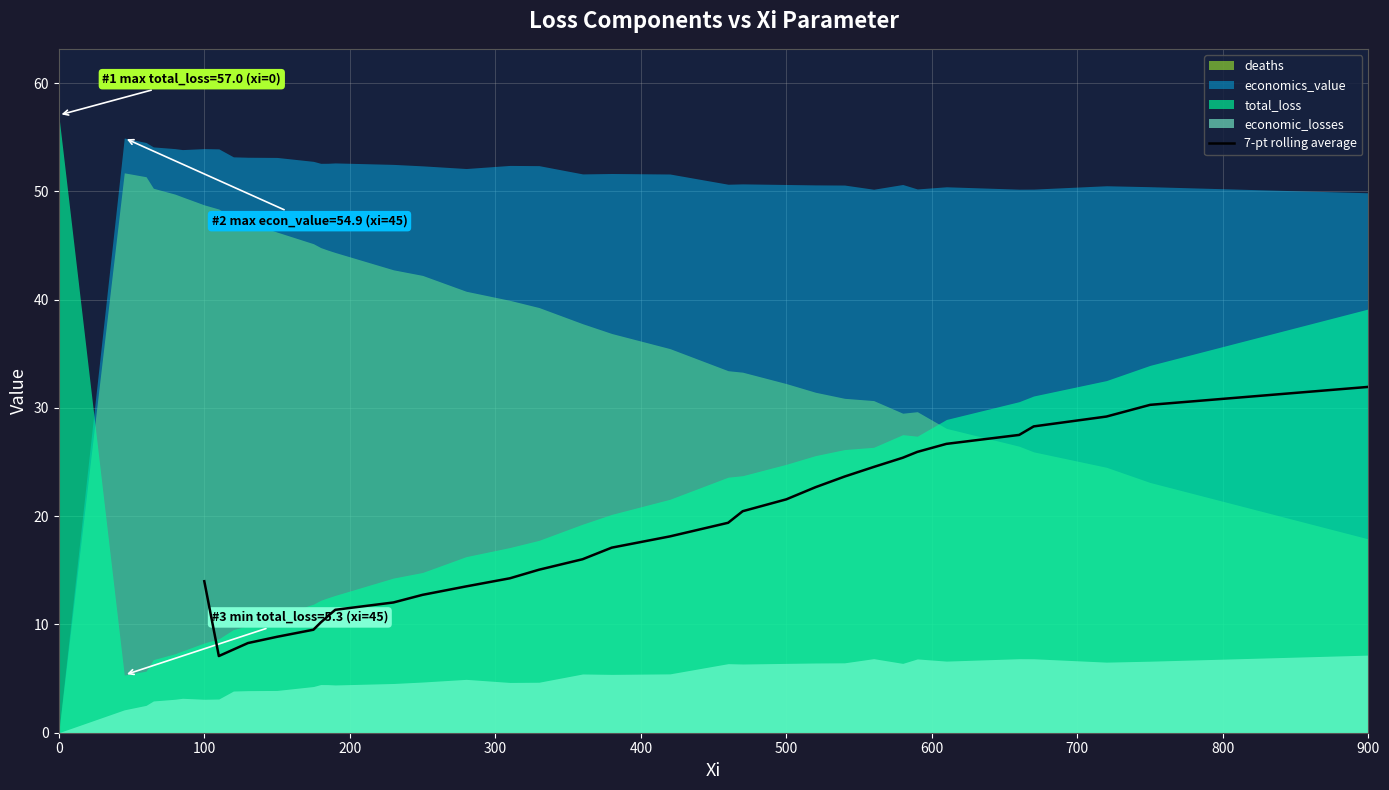

True or false: the data has more than 1 interior local peaks.

False